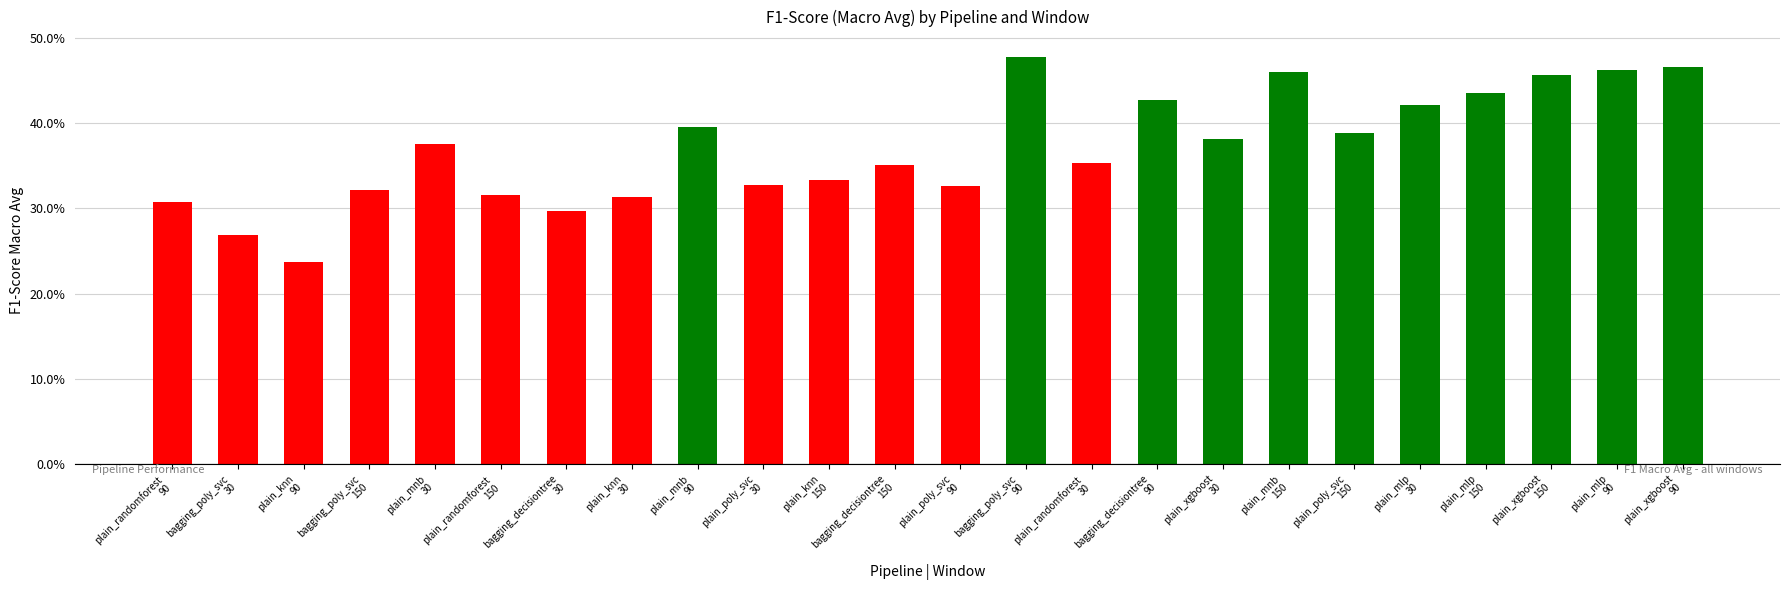

What is the smallest value displayed?

0.2